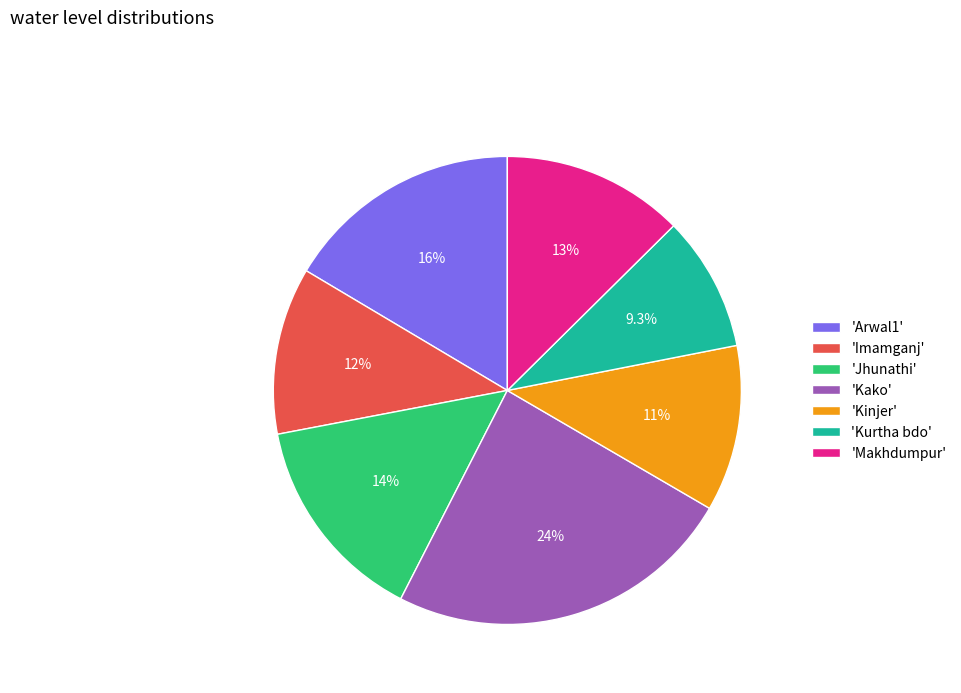

Is the sum of 'Makhdumpur' and 'Kinjer' greater than half?

No